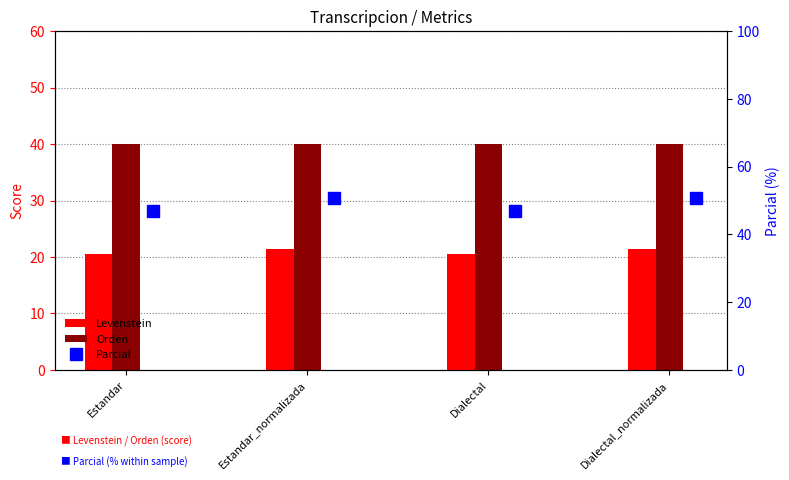

What is the label of the 1st bar from the left?

Estandar